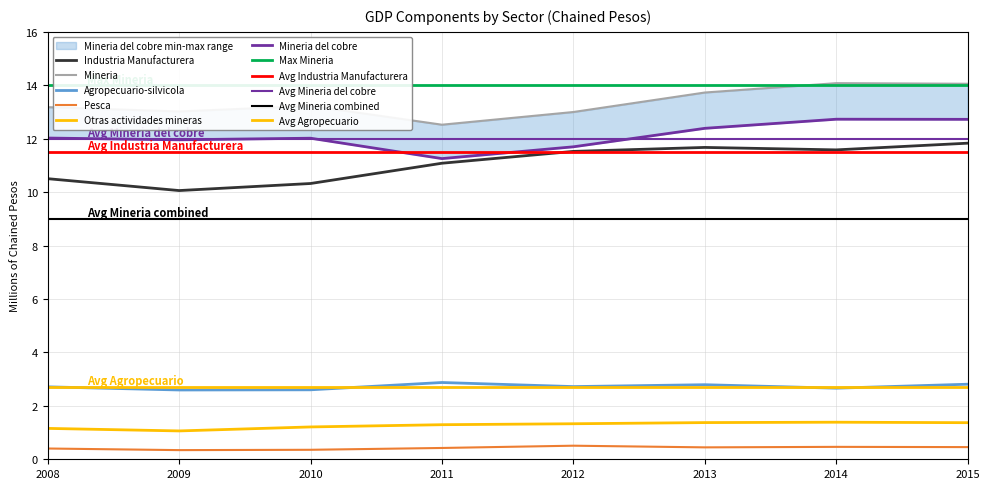

Is this an area chart (filled region under the line)?

No